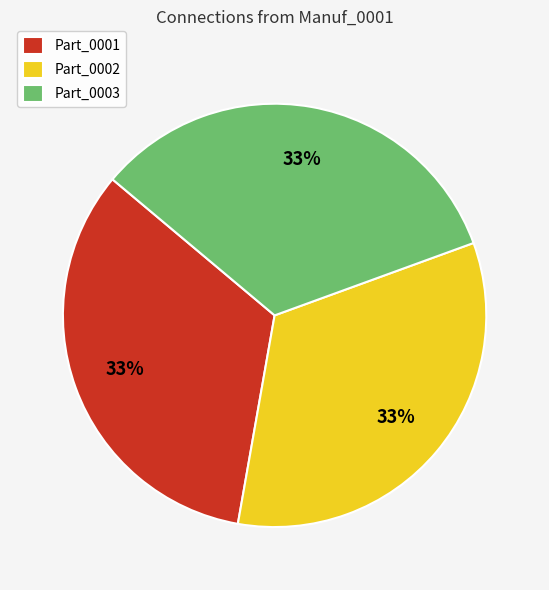

The Part_0002 slice represents 24% of the pie. True or false?

False